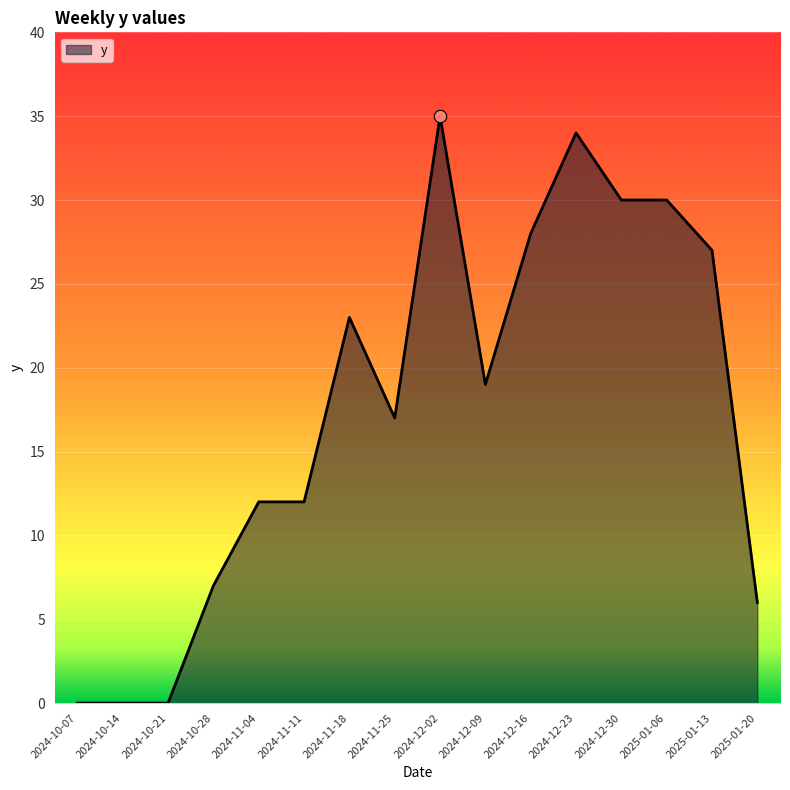

What is the change in value from 2024-11-25 to 2024-12-30?

+13